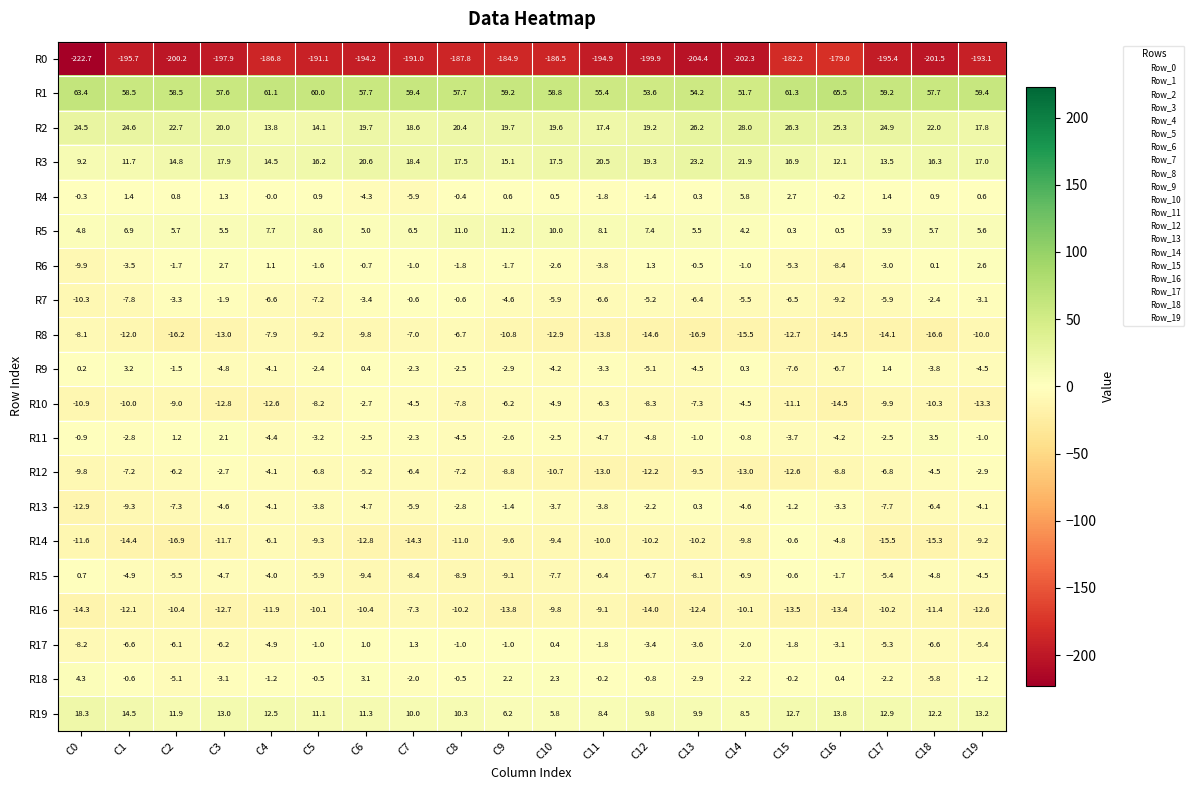

Between C14 and C16, which series saw the biggest shift?

R0